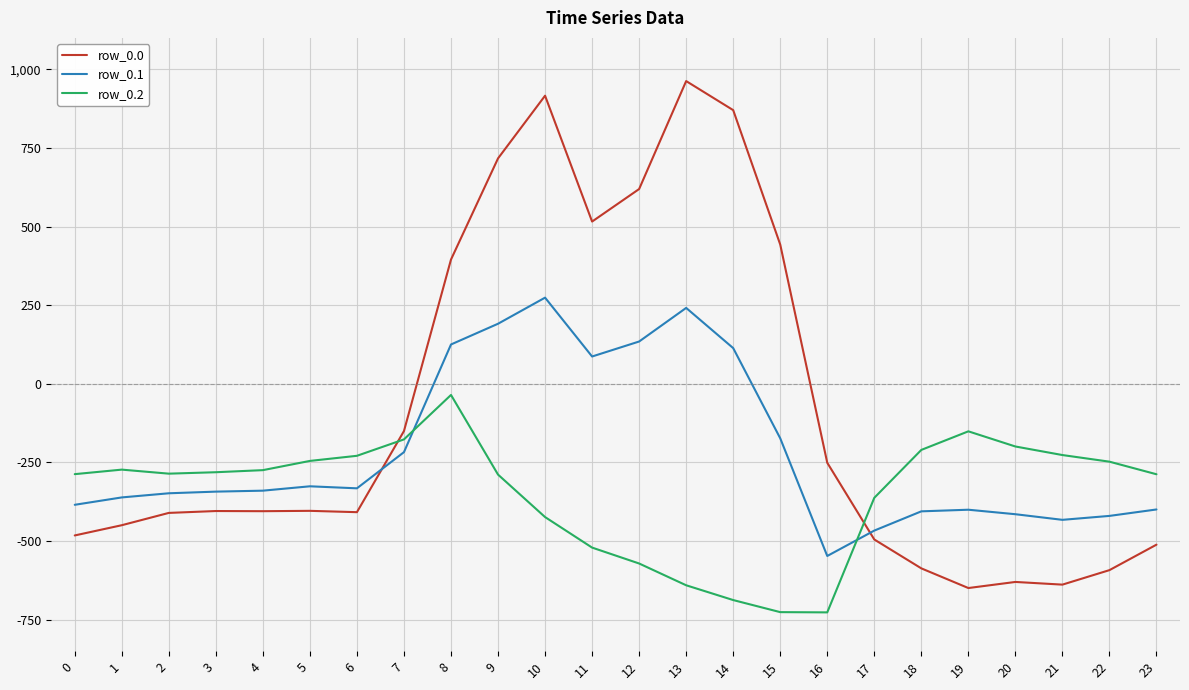

True or false: row_0.2 and row_0.1 intersect in this chart.

True